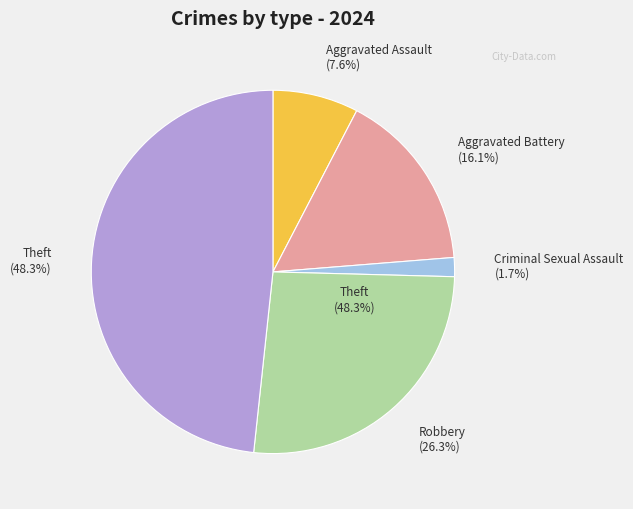

To the nearest percent, what is the combined percentage of Aggravated Battery and Robbery?

42%